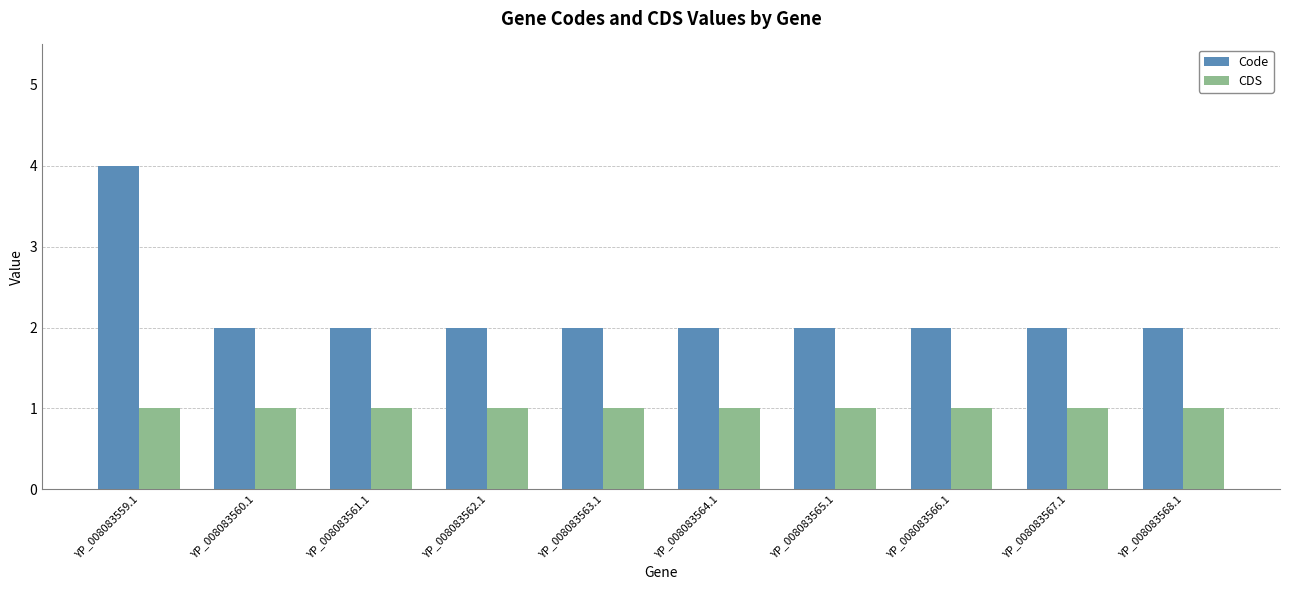

What are all the series names shown in the legend?

Code, CDS